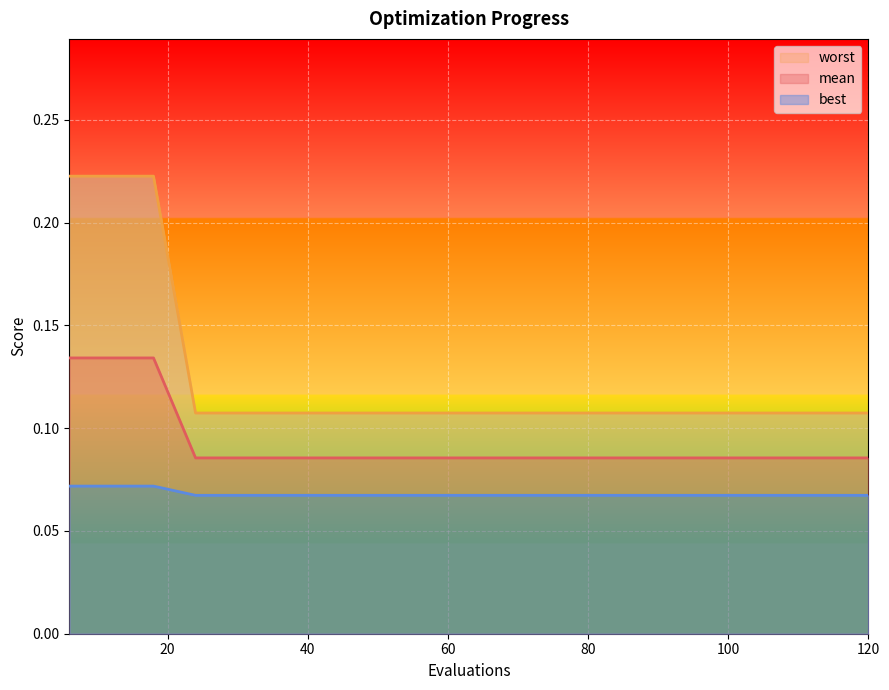

How many lines are shown in the chart?

3